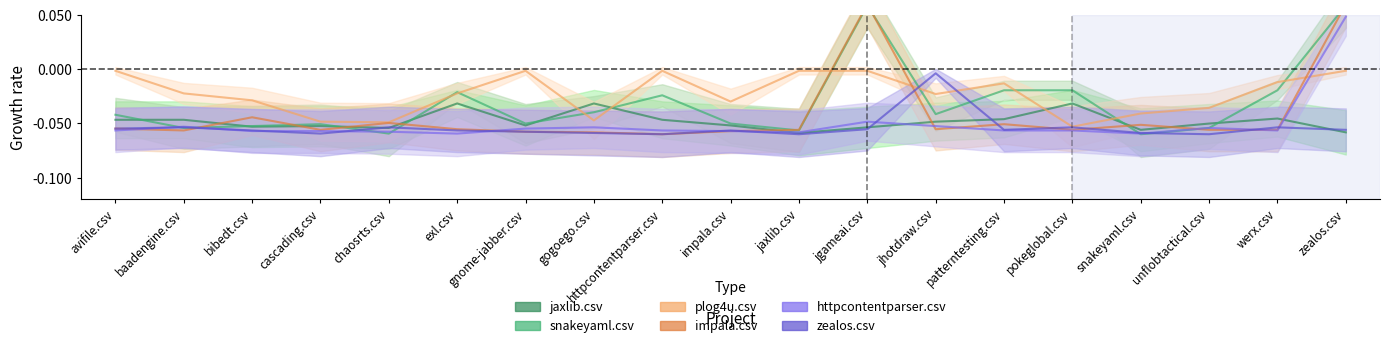

Between which two adjacent categories do plog4u.csv and jaxlib.csv first intersect?

gnome-jabber.csv and gogoego.csv